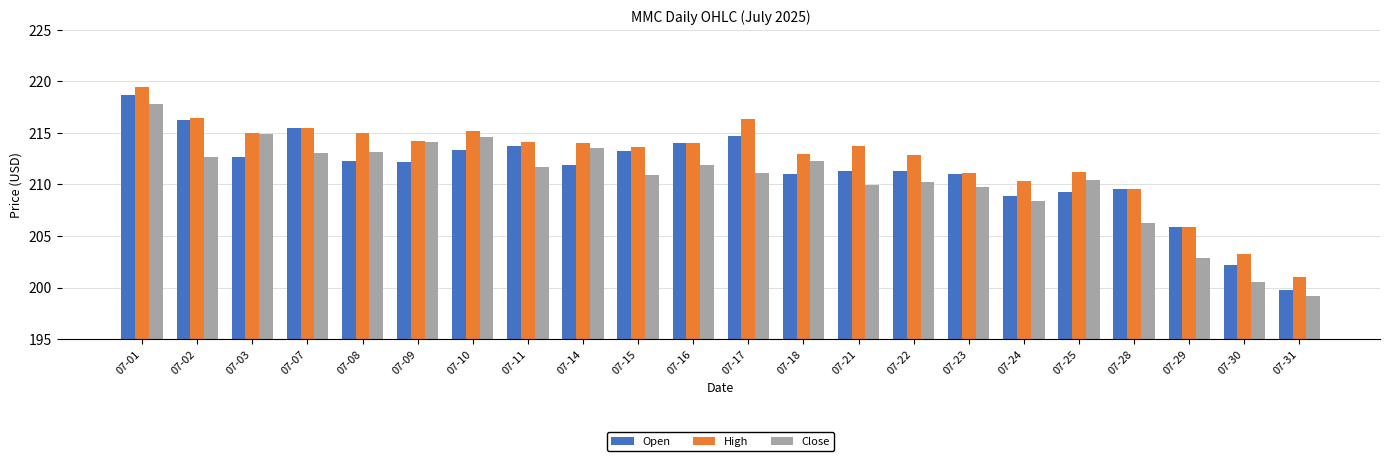

How many distinct data groups are displayed?

3